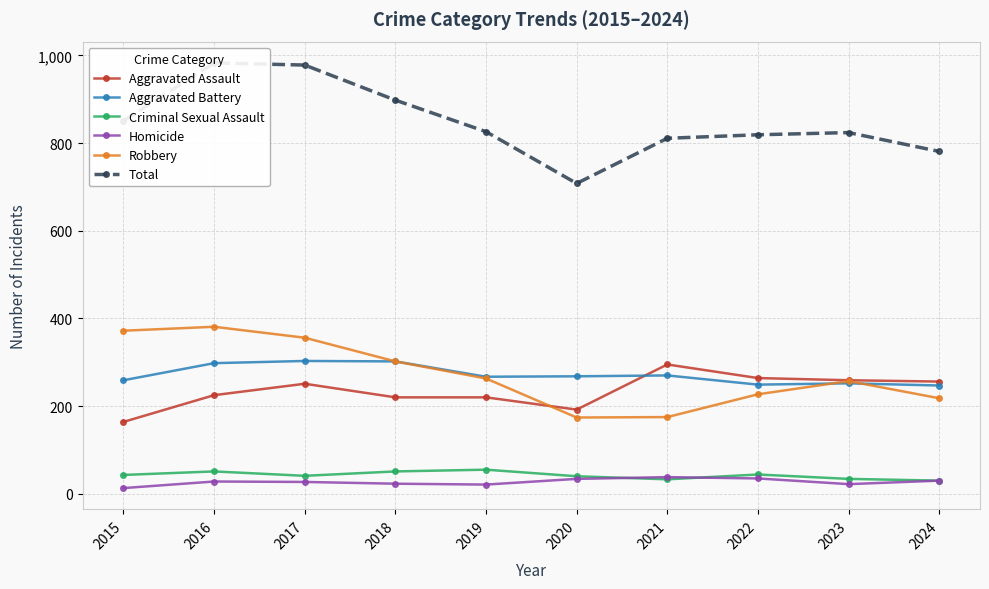

True or false: Aggravated Battery has more than 0 interior local peaks.

True